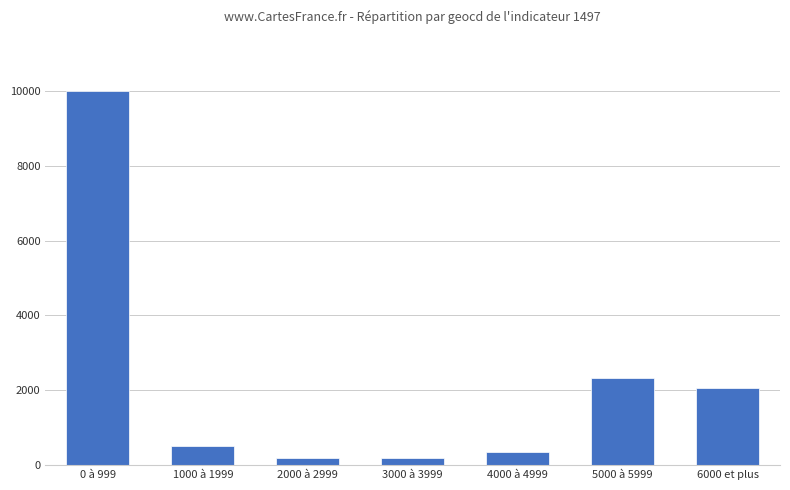

Which has a higher value, 5000 à 5999 or 1000 à 1999?

5000 à 5999